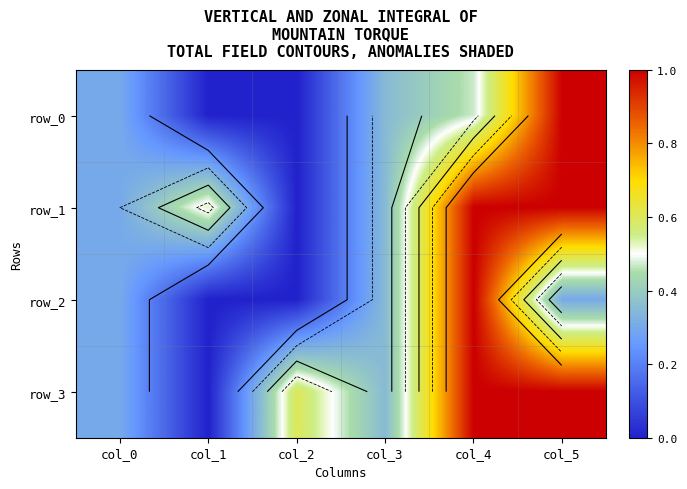

The row_2 series shows 0.3 at col_3. True or false?

True